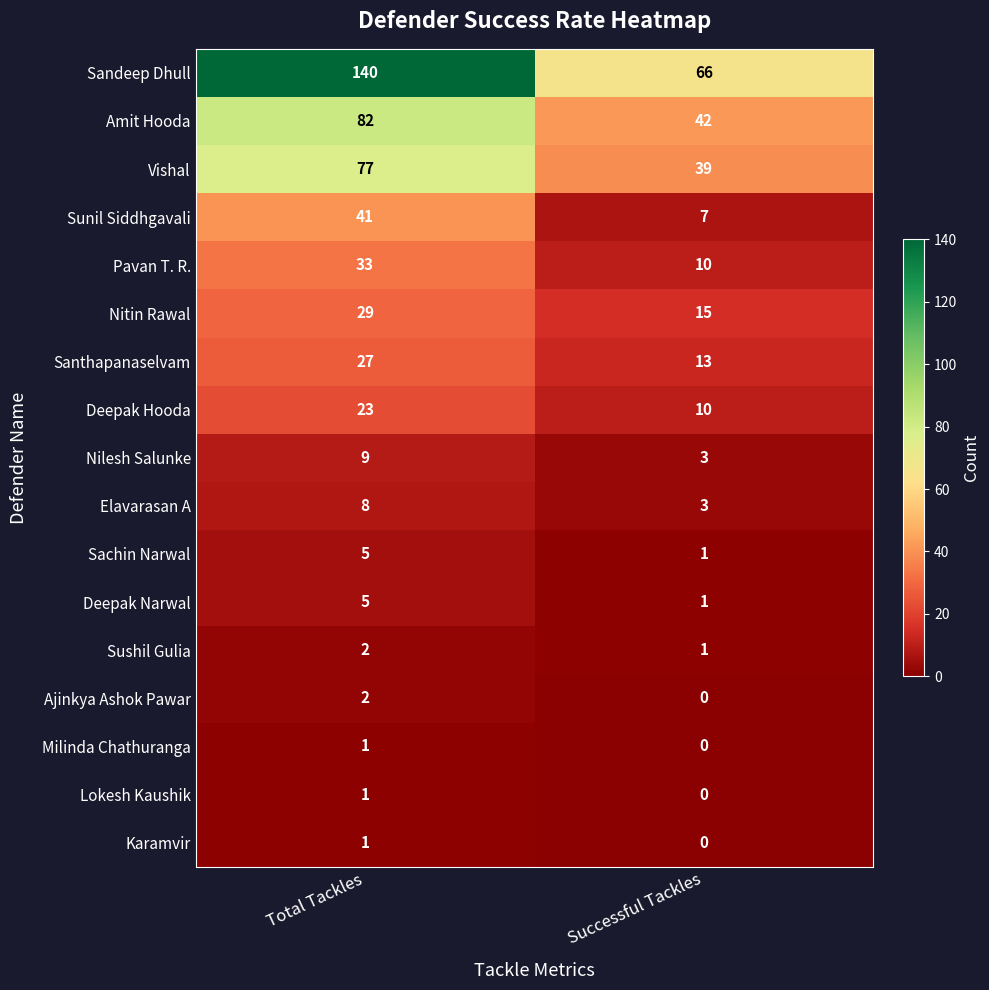

List the labels in order of Sandeep Dhull value, smallest first.

Successful Tackles, Total Tackles